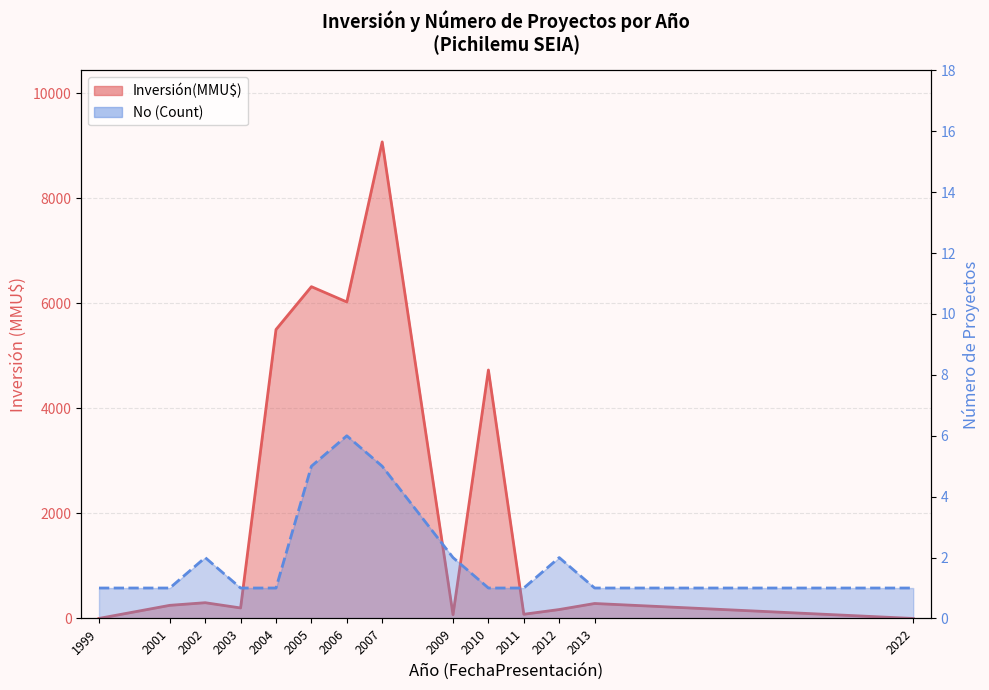

Where is Inversión(MMU$) nearest to the value 4536?

2010